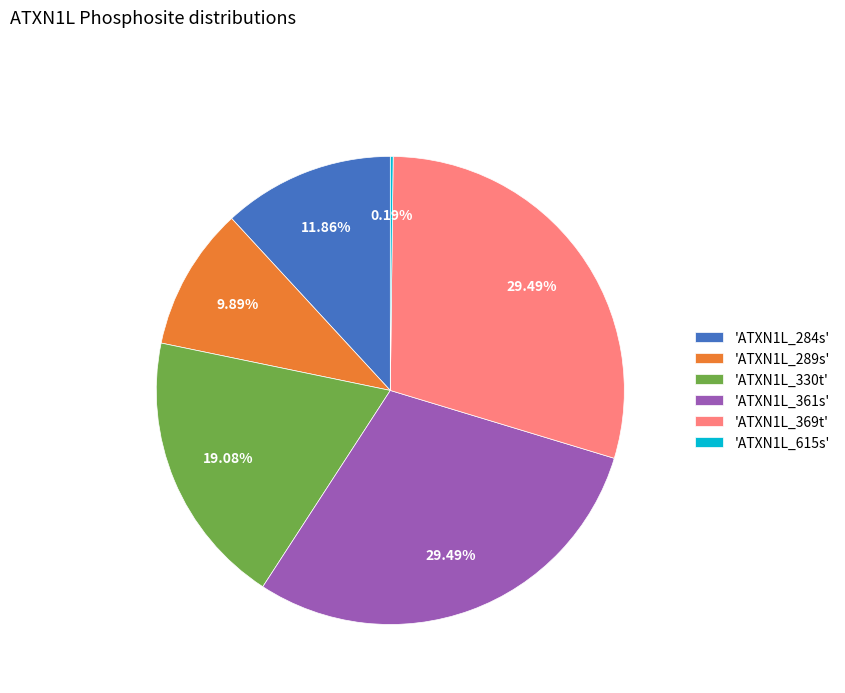

Does any single category account for the majority?

No